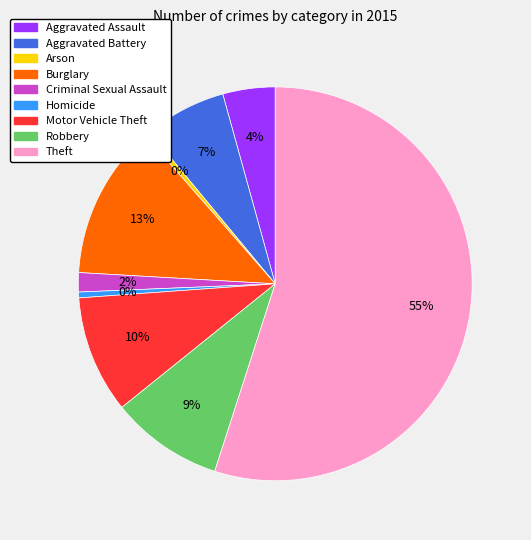

The Homicide slice represents 9% of the pie. True or false?

False